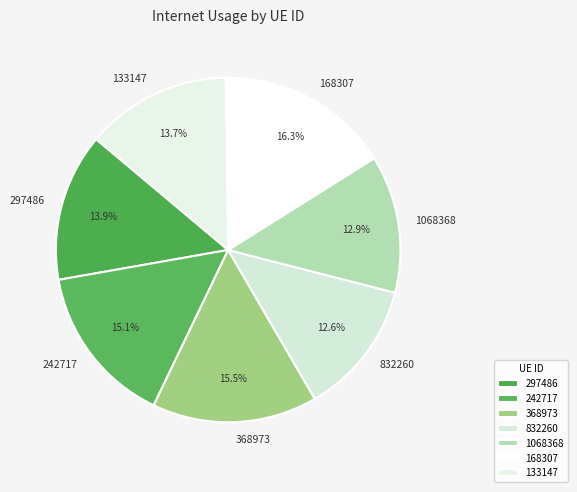

The 1068368 slice represents 13% of the pie. True or false?

True